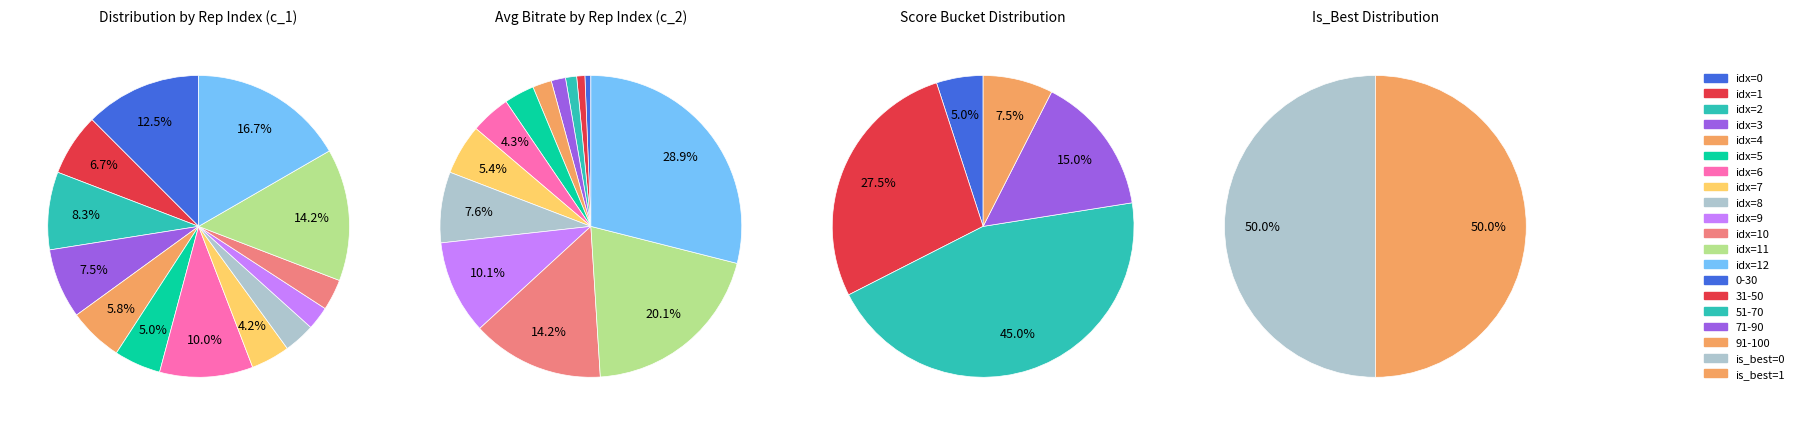

What is the ratio of the value at rep_index_10 to the value at rep_index_11?

0.2